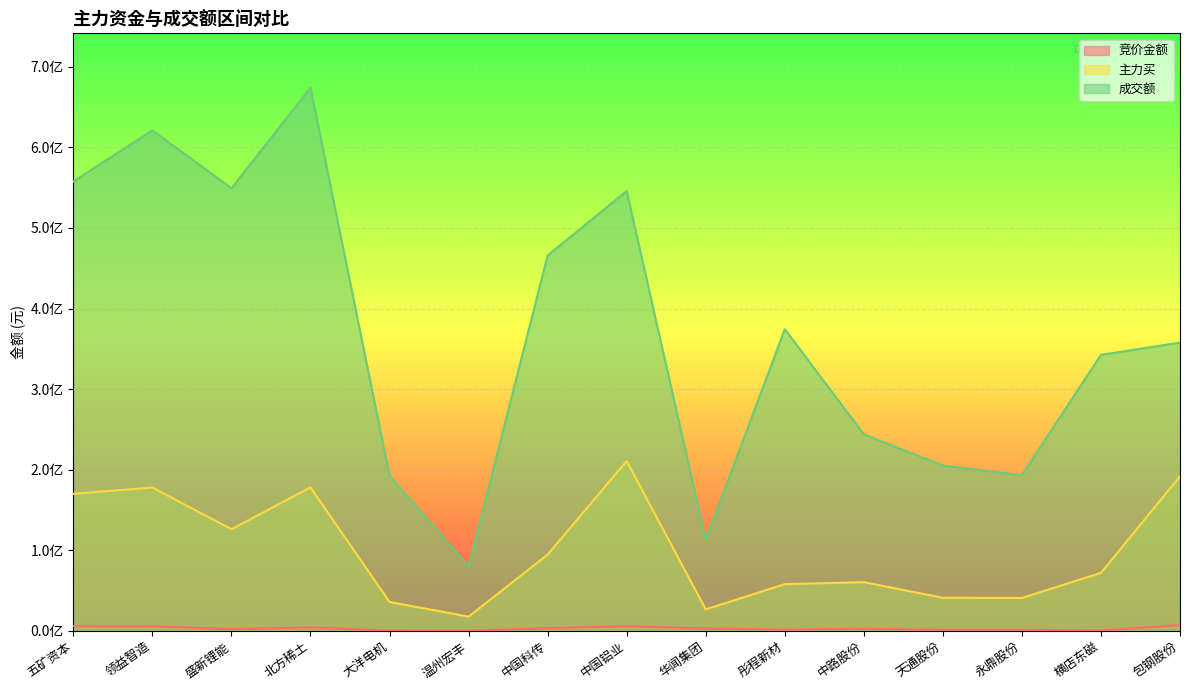

At which category does the chart reach its minimum across all series?

温州宏丰